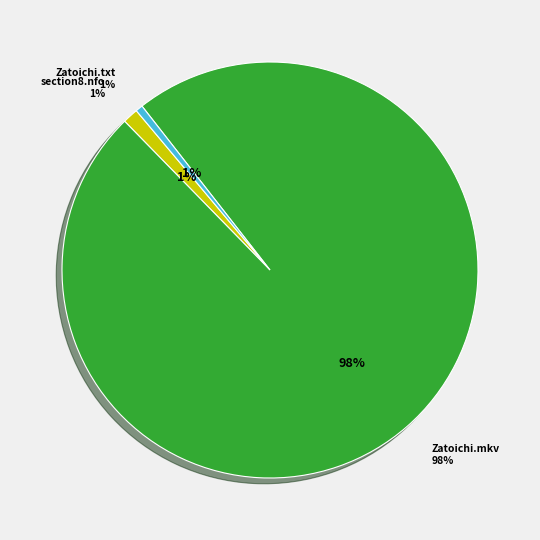

How many segments does this pie chart have?

3